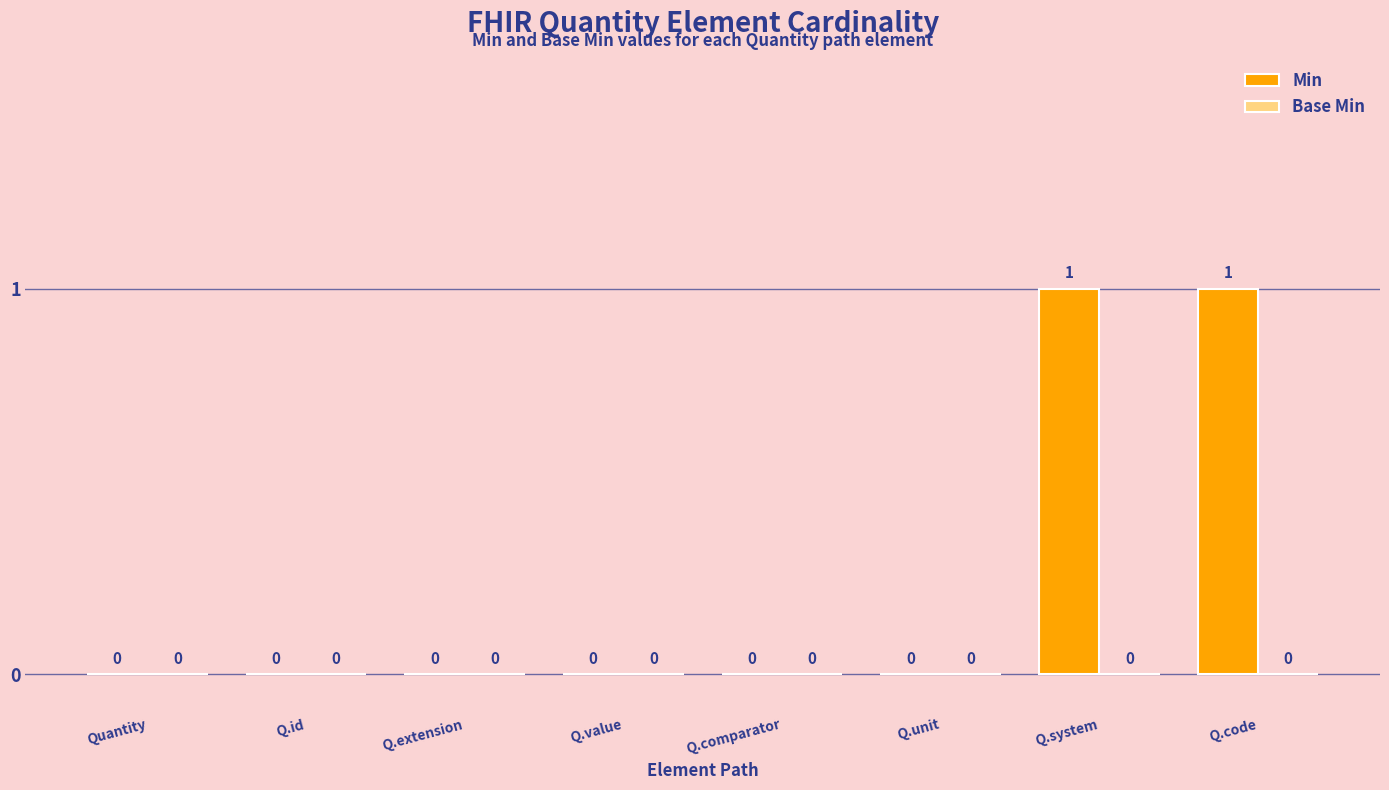

Reading right to left, transcribe all the data shown in this chart.

Q.code=1	Q.system=1	Q.unit=0	Q.comparator=0	Q.value=0	Q.extension=0	Q.id=0	Quantity=0